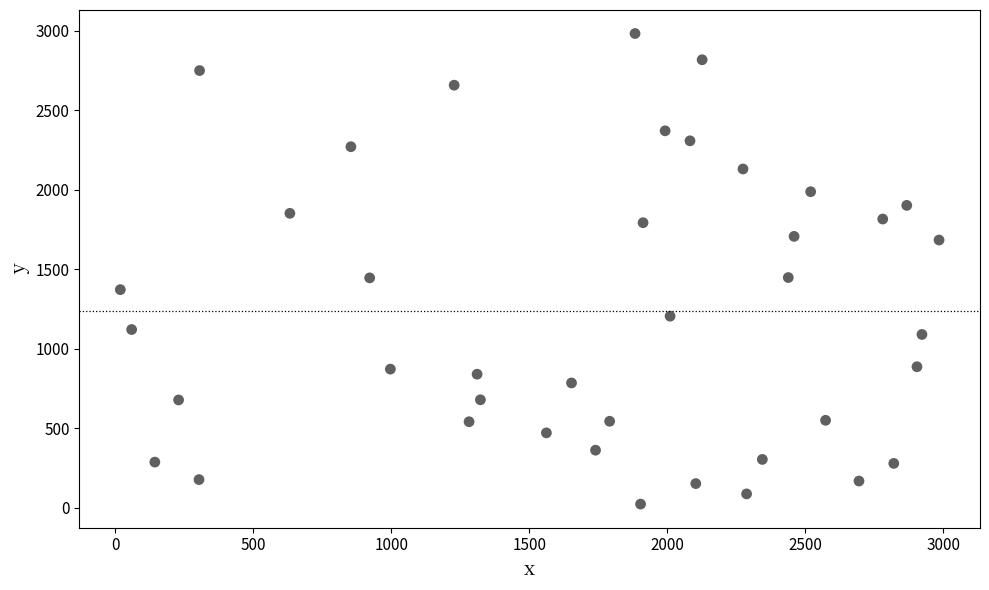

What is the range of Y values (max minus min)?

2960